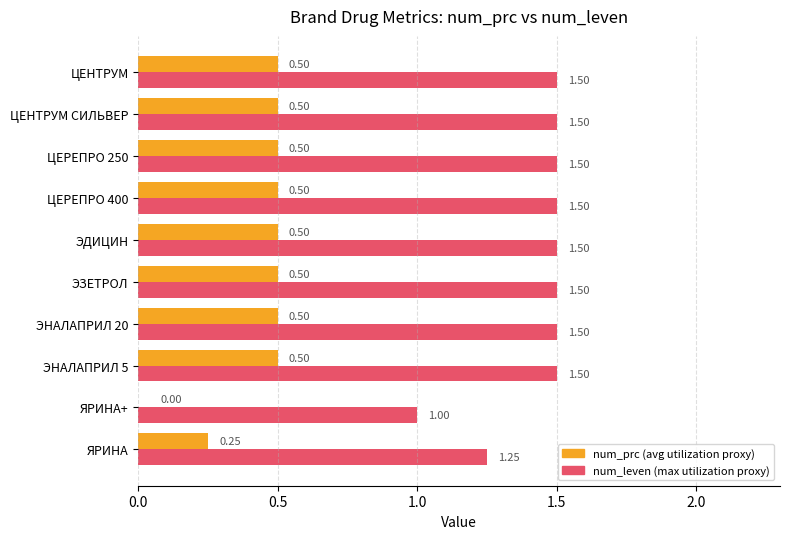

What is the total value across all series at ЭНАЛАПРИЛ 20?

2.0